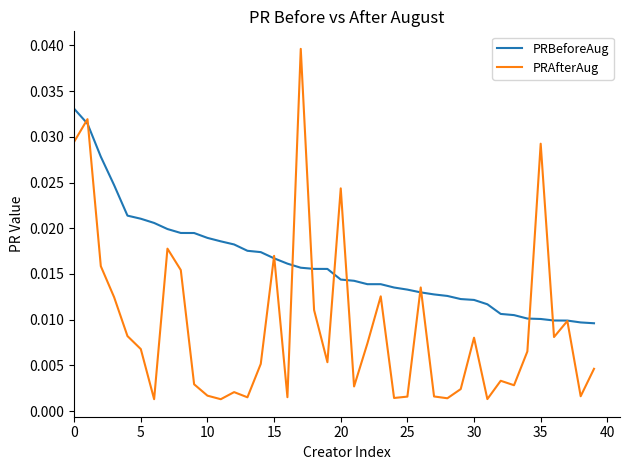

True or false: PRBeforeAug and PRAfterAug cross at least once.

True